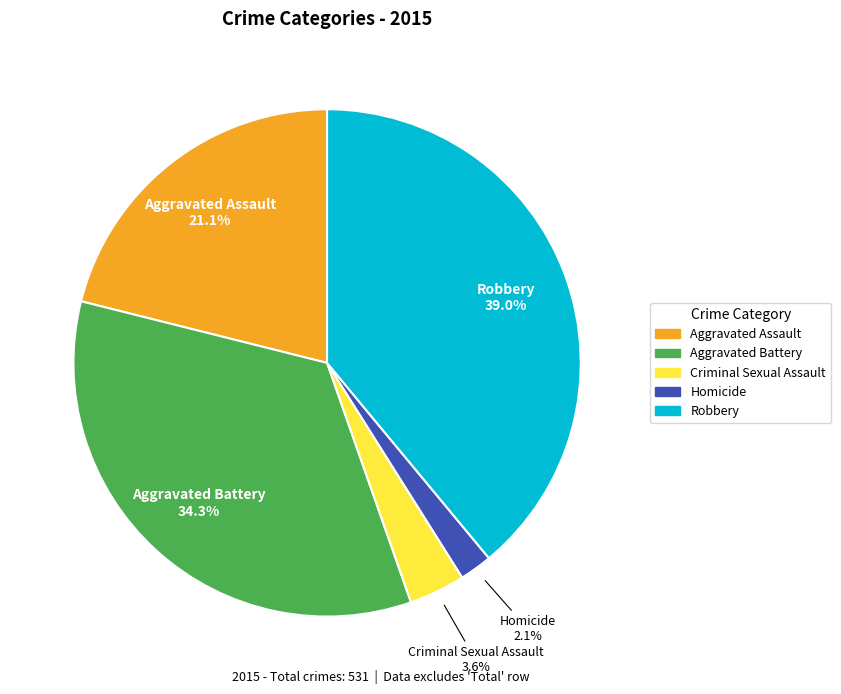

What is the largest slice in the pie chart?

Robbery